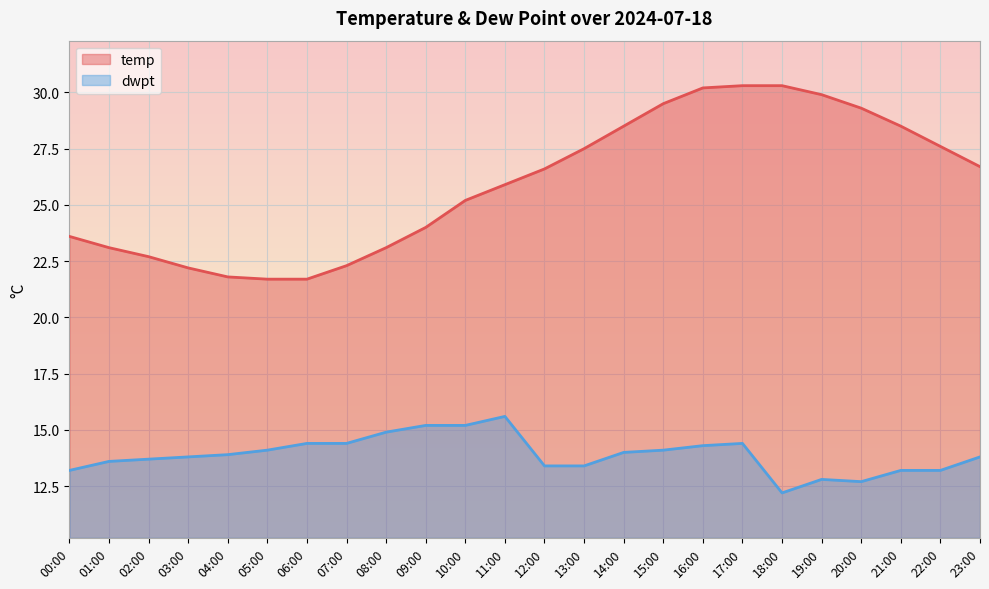

True or false: dwpt and temp intersect in this chart.

False